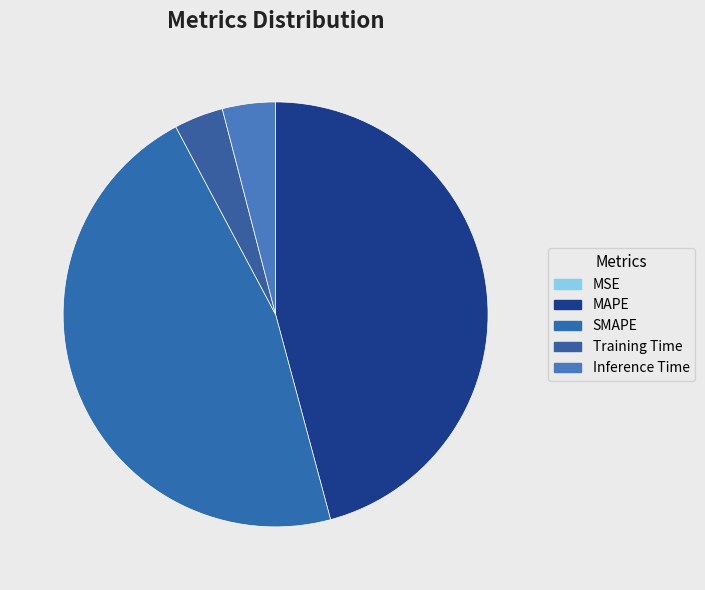

Which category has the smallest portion of the pie?

MSE